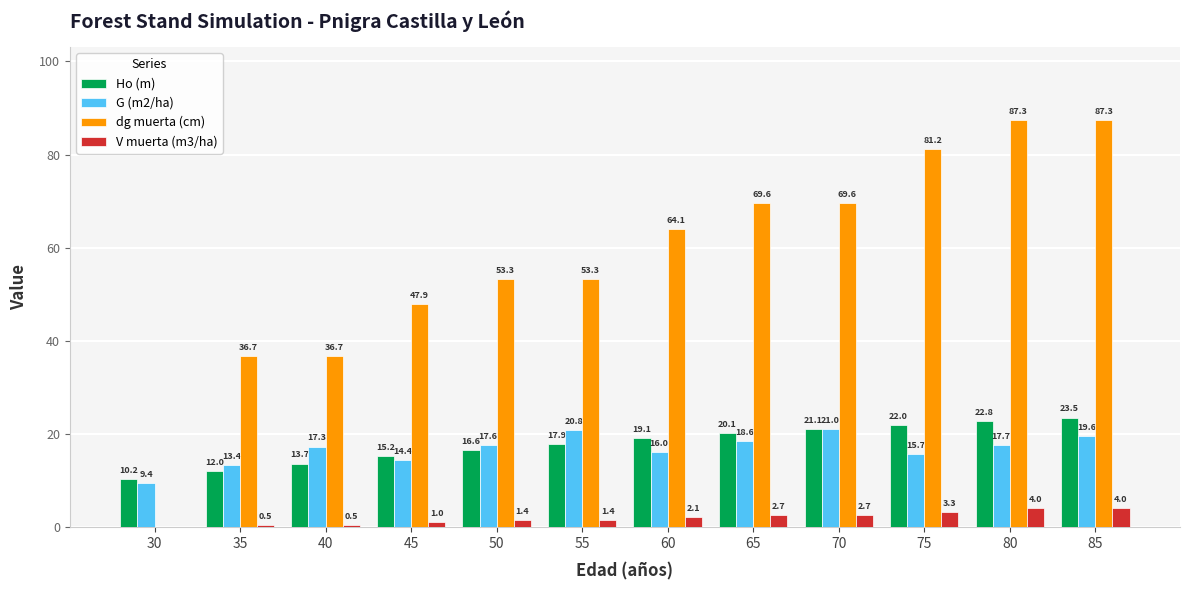

How many series are shown in this chart?

4